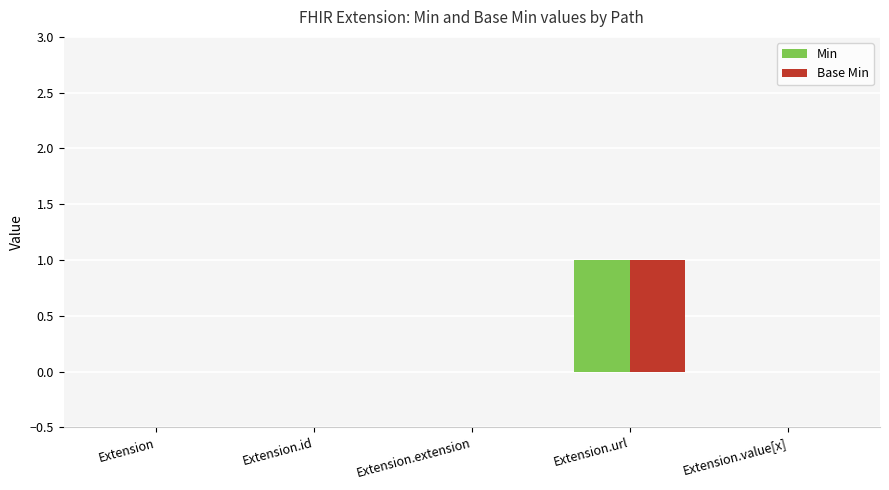

At which category does the chart reach its peak across all series?

Extension.url